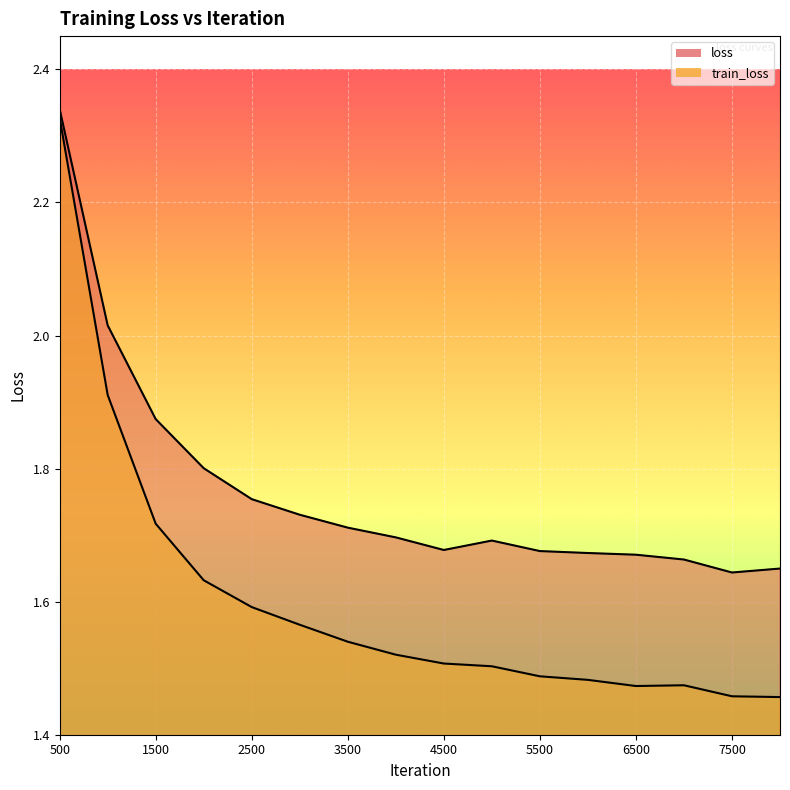

The loss series shows 2.0 at 1000. True or false?

True